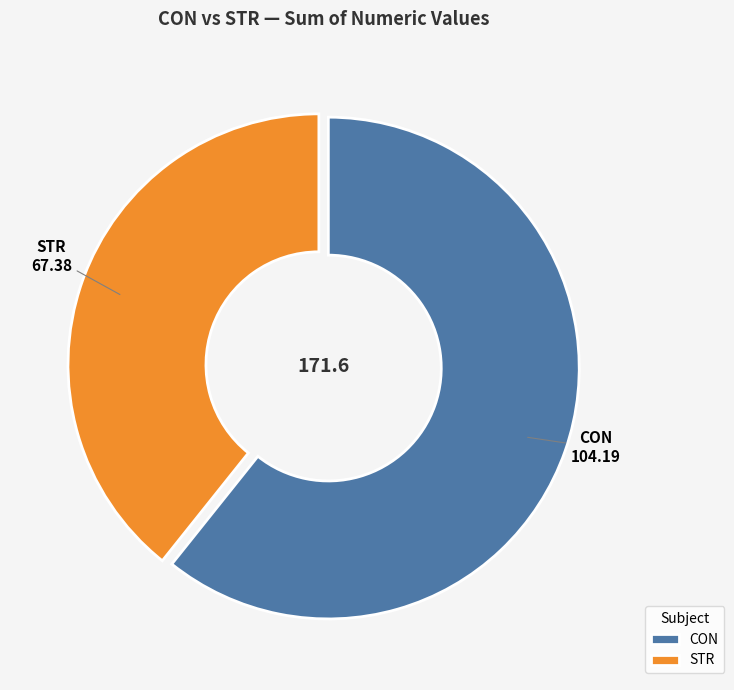

What is the ratio of the value at CON to the value at STR?

1.5